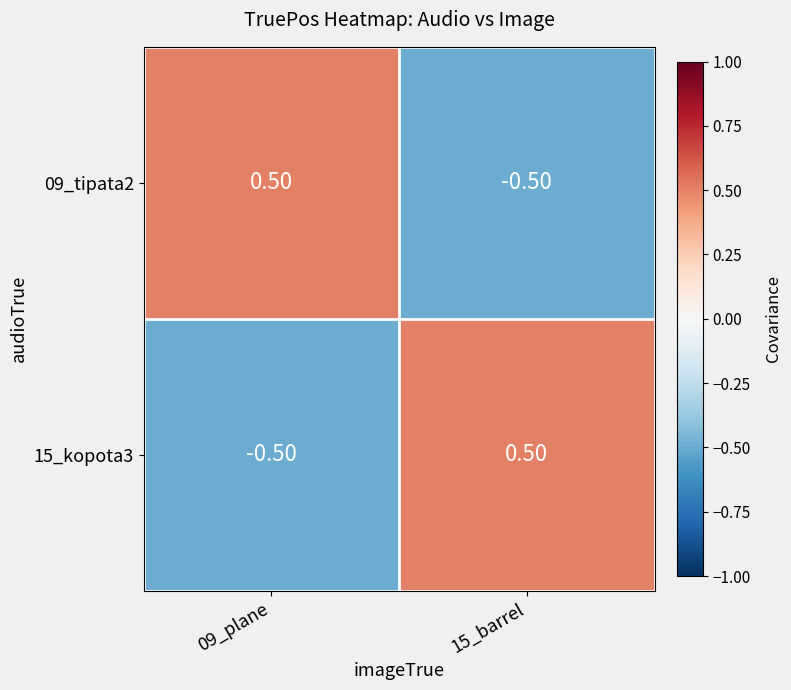

What is the difference between the maximum and minimum values in the 15_kopota3 series?

1.0